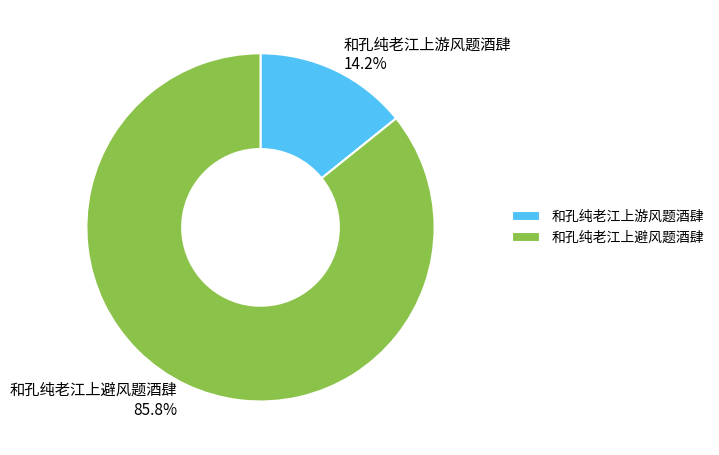

To the nearest percent, what is the combined percentage of 和孔纯老江上游风题酒肆 and 和孔纯老江上避风题酒肆?

100%